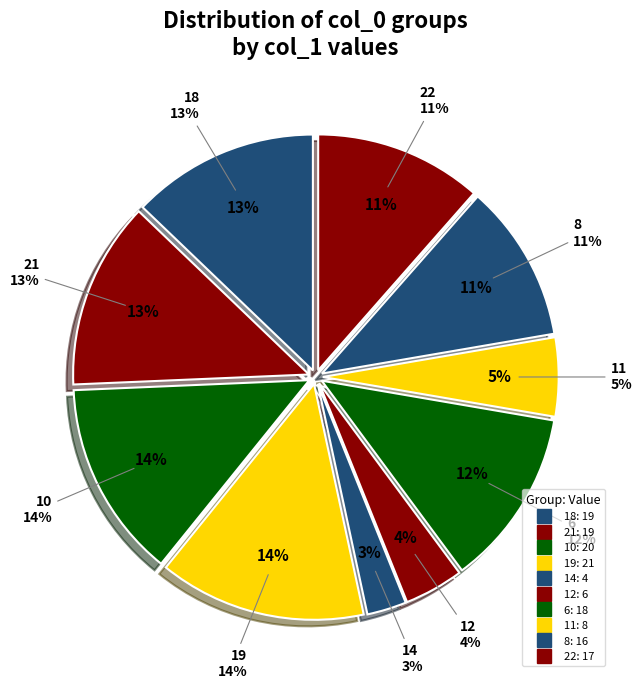

True or false: 19 accounts for 1% of the total.

False